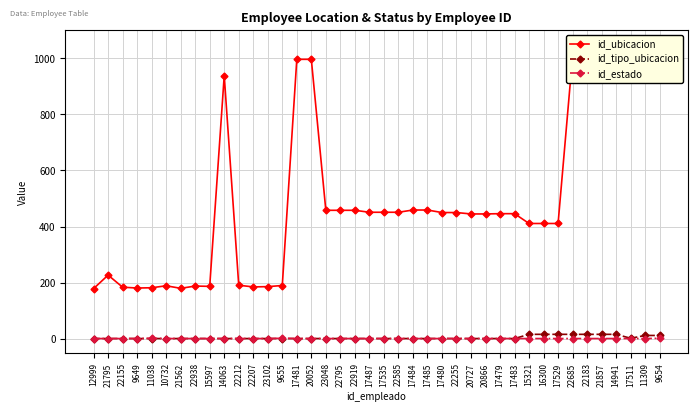

Rank the series by their maximum value, from highest to lowest.

id_ubicacion, id_tipo_ubicacion, id_estado